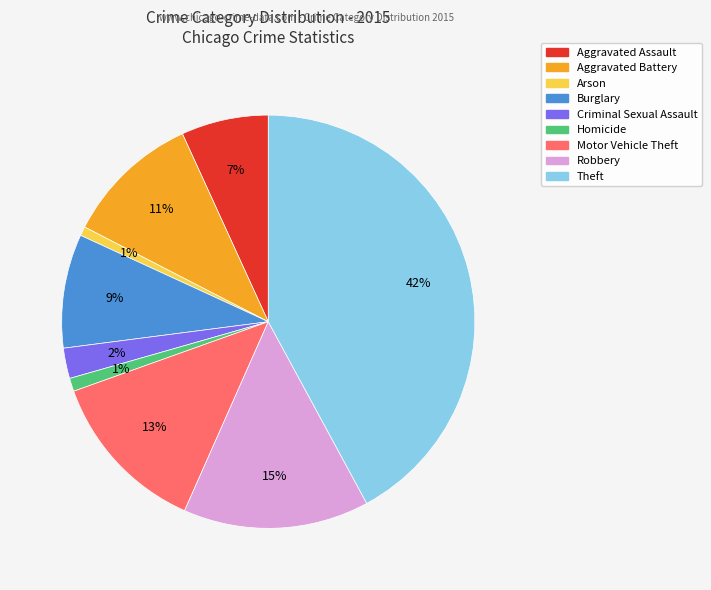

Between Homicide and Robbery, which is larger?

Robbery